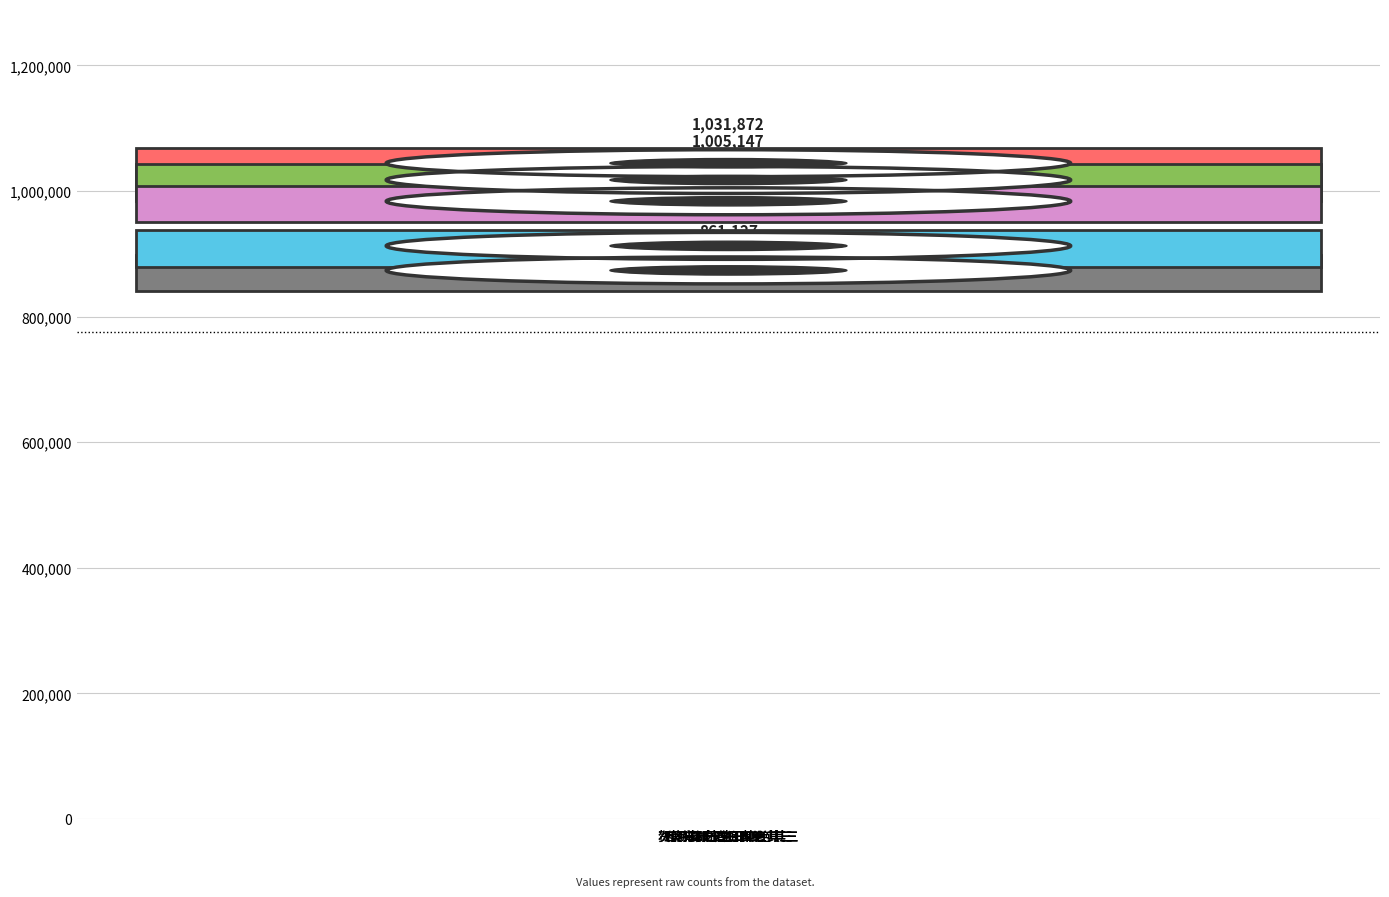

The chart shows a value of 1031872 at 夏日四绝 其三. True or false?

True